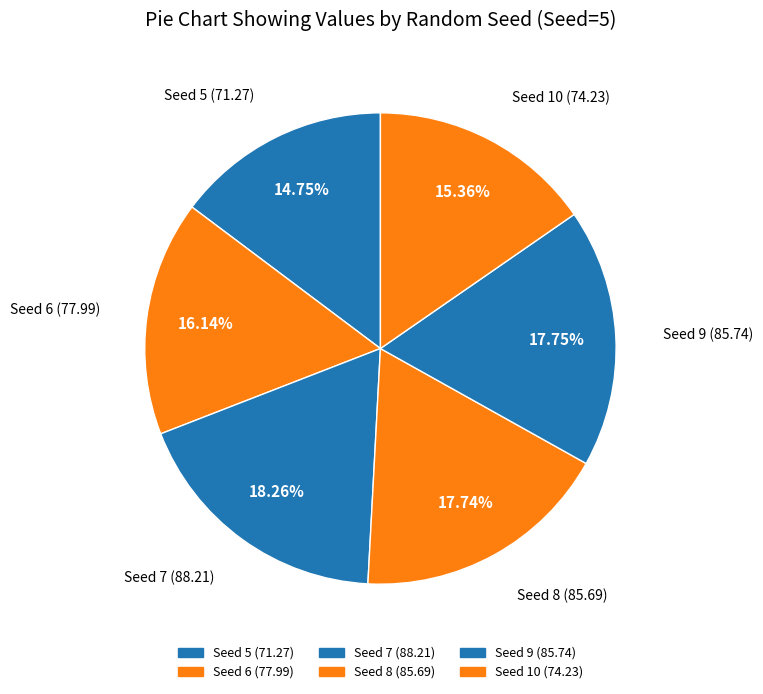

To the nearest percent, what is the difference between the largest and smallest slice percentages?

4%